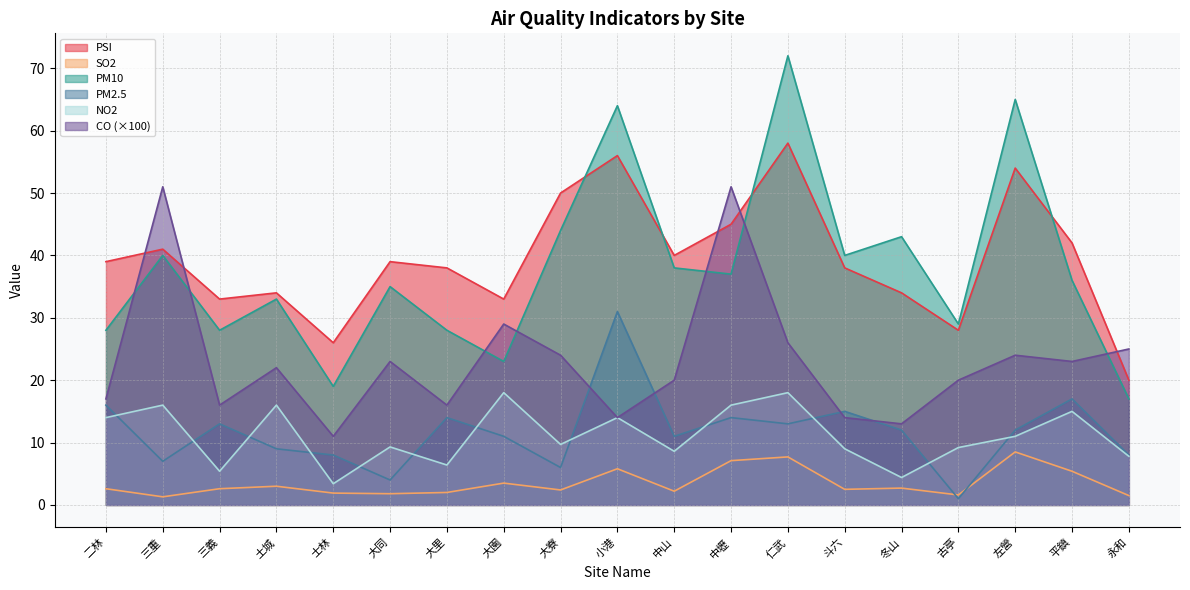

At which label is CO closest to 31?

大園